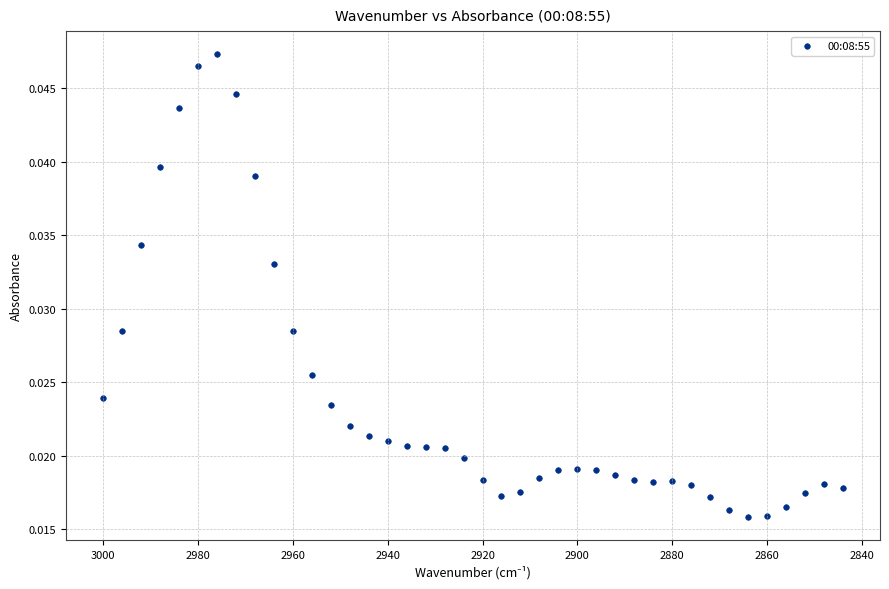

What is the range of X values (max minus min)?

156.0